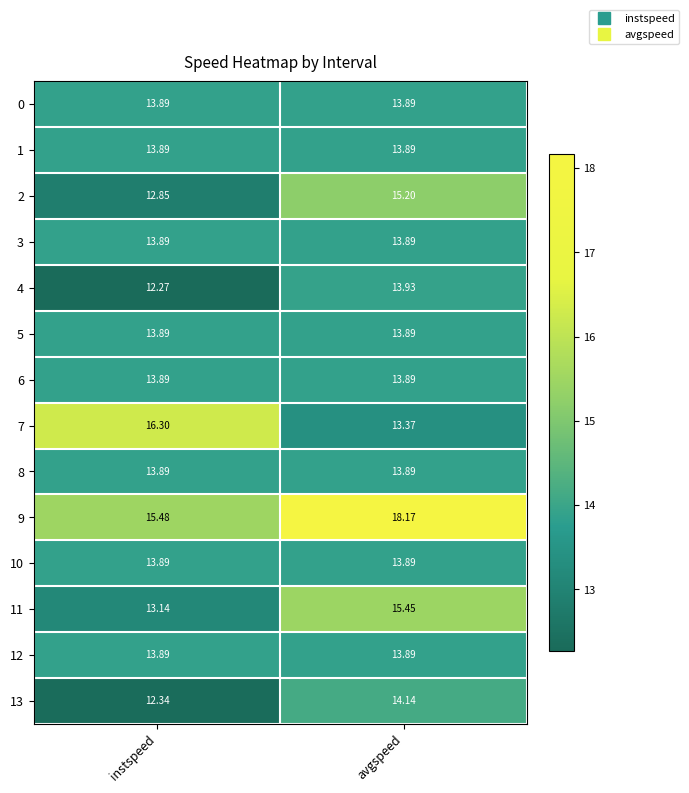

At which category does the chart reach its minimum across all series?

instspeed